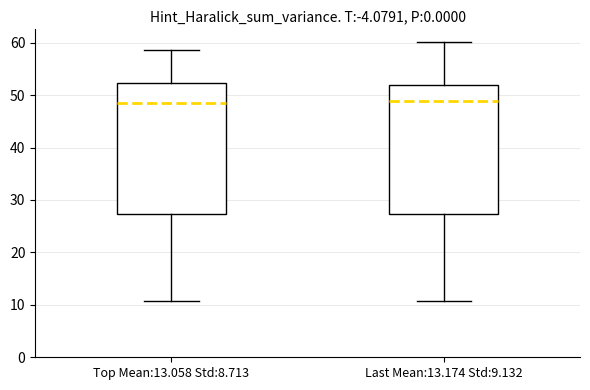

Reading left to right, transcribe this box plot: for each box, give where its median line is, the range the box spans, and where its two whiskers end, as read against the y-axis. The values are not printed on the chart, so give them approximately, as read against the axis.

Top Mean:13.058 Std:8.713: median 48, box 27 to 52, whiskers 11 to 59
Last Mean:13.174 Std:9.132: median 49, box 27 to 52, whiskers 11 to 60